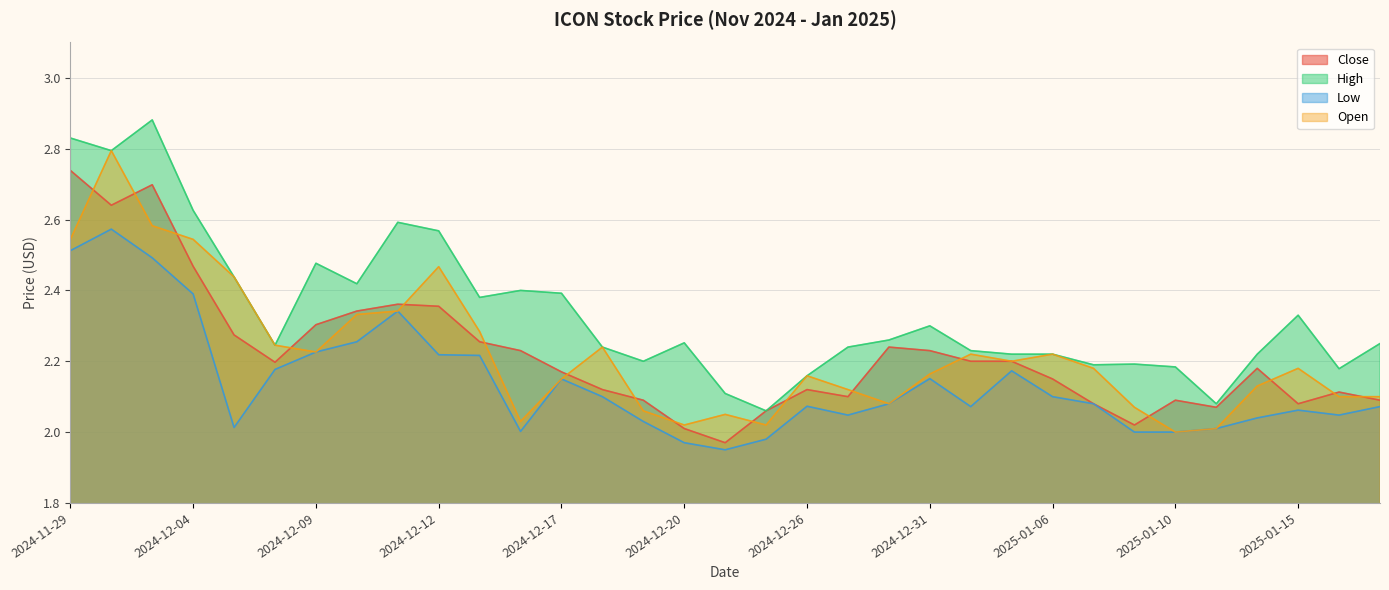

What is the label of the 33rd point from the left?

2025-01-17